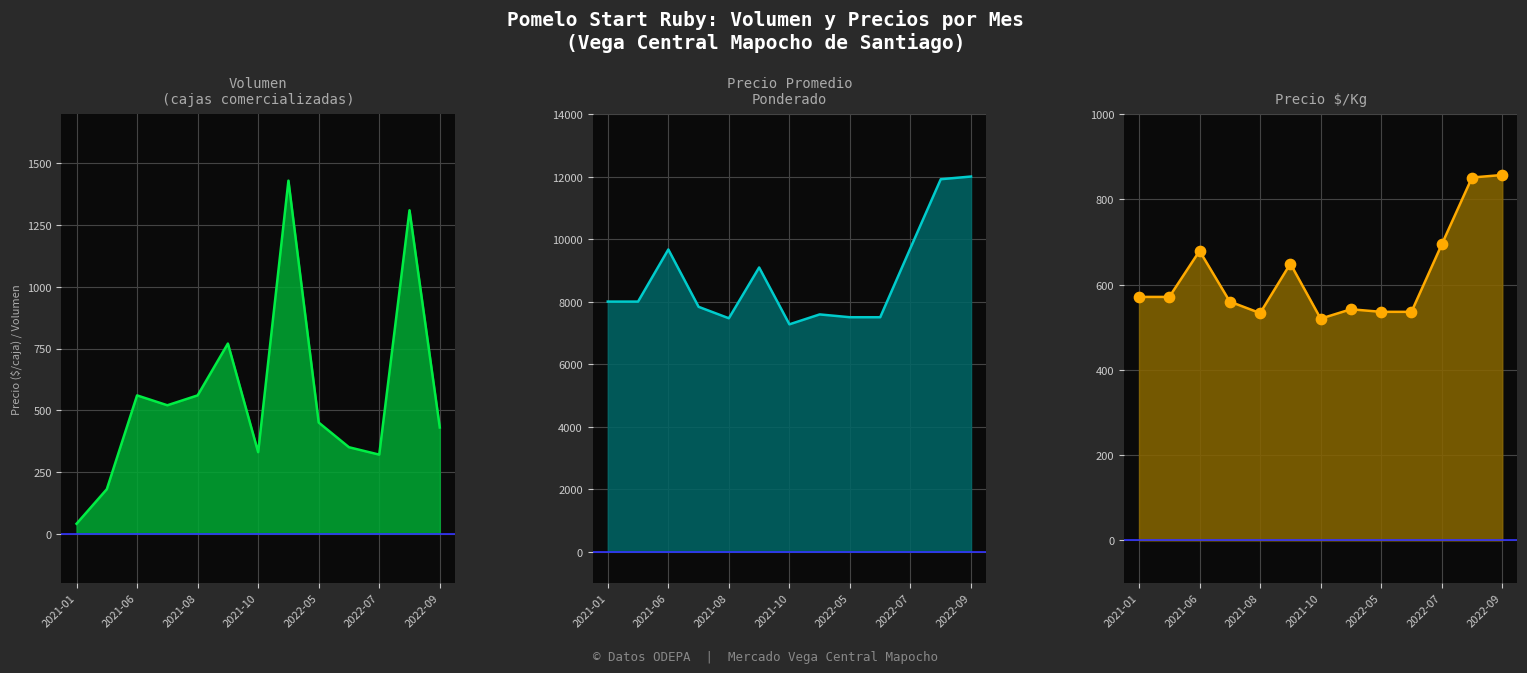

At which category is the sum across all series the highest?

11